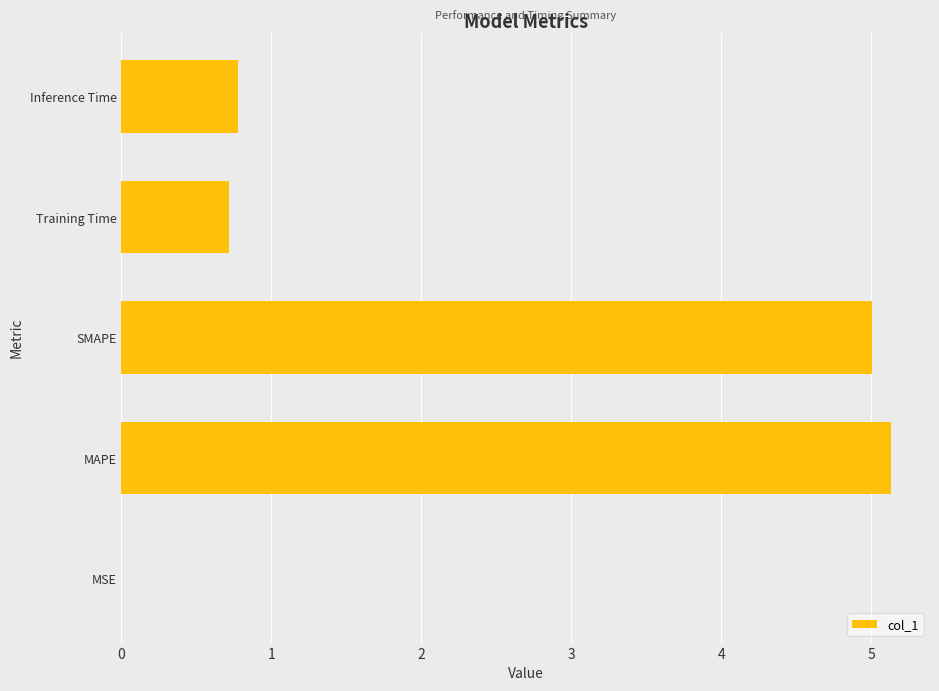

Which category has the highest value across all series?

MAPE